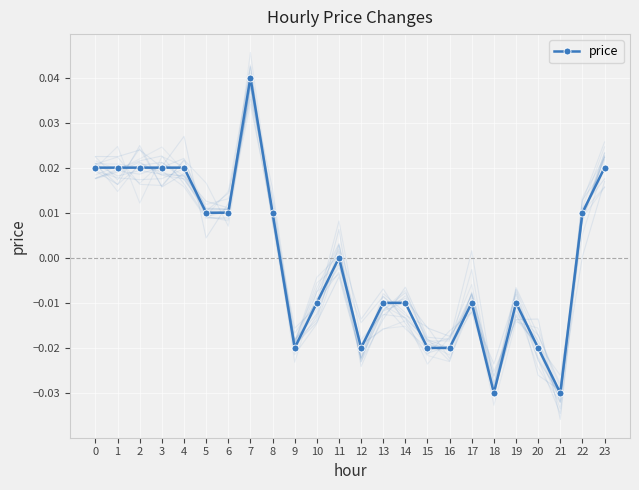

Is this an area chart (filled region under the line)?

No